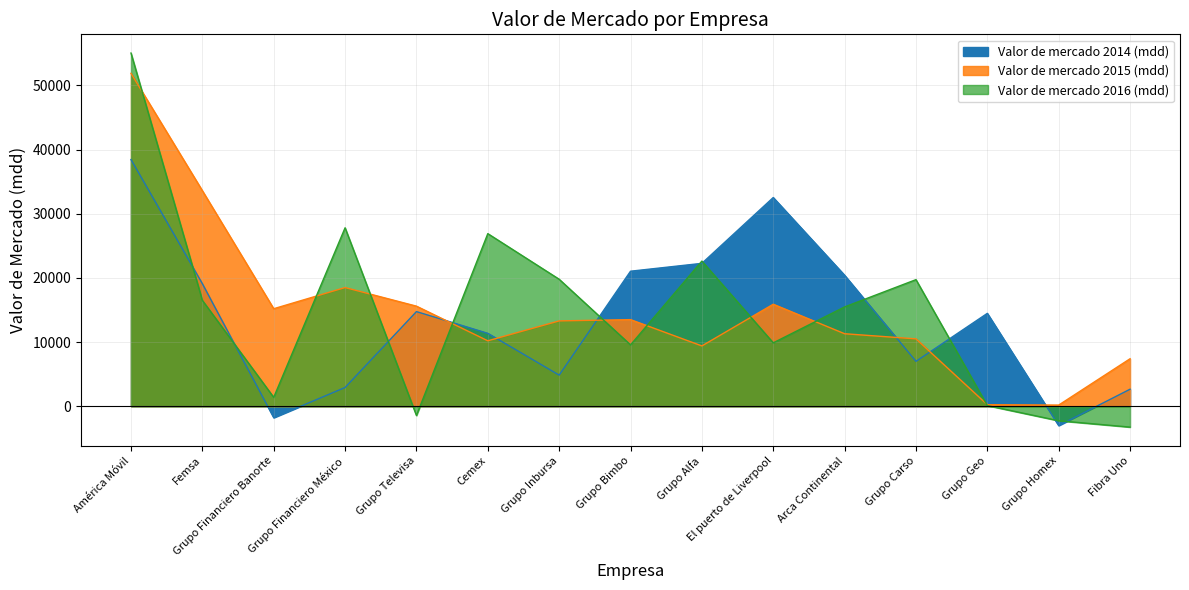

Is the value of Valor de mercado 2016 (mdd) at Arca Continental greater than the value of Valor de mercado 2014 (mdd) at América Móvil?

No